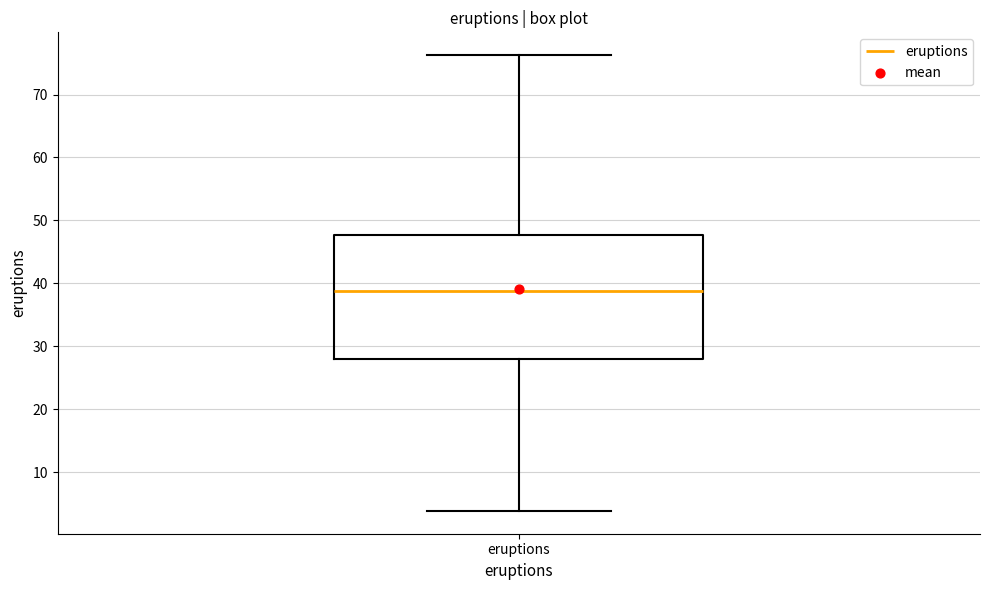

Read this box plot against the y-axis: the position of the median line, the range covered by the box, and the ends of both whiskers. The values are not printed on the chart, so give them approximately, as read against the axis.

median 39, box 28 to 48, whiskers 4 to 76